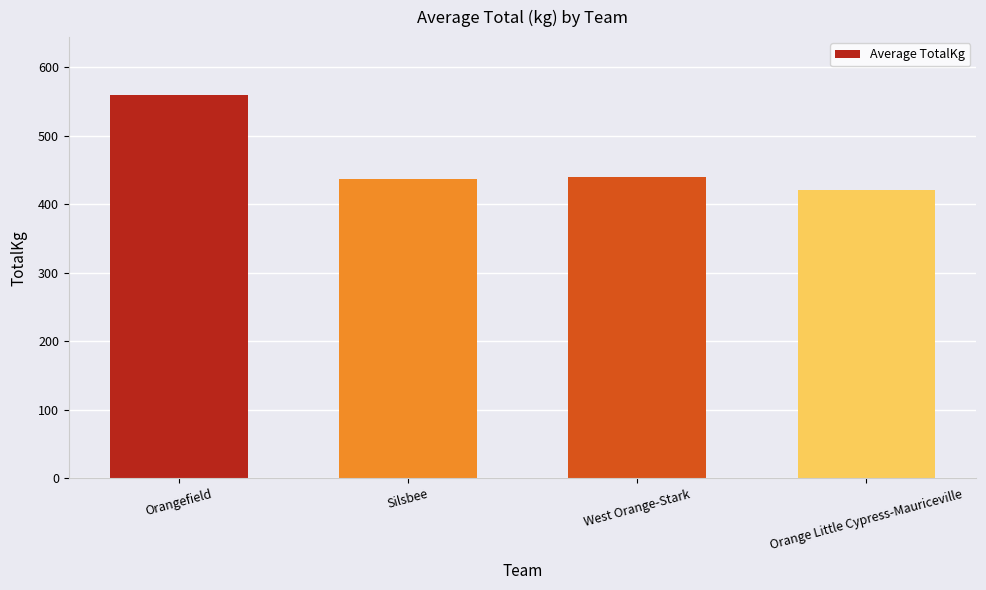

Are the bars grouped side by side (vs. stacked)?

No